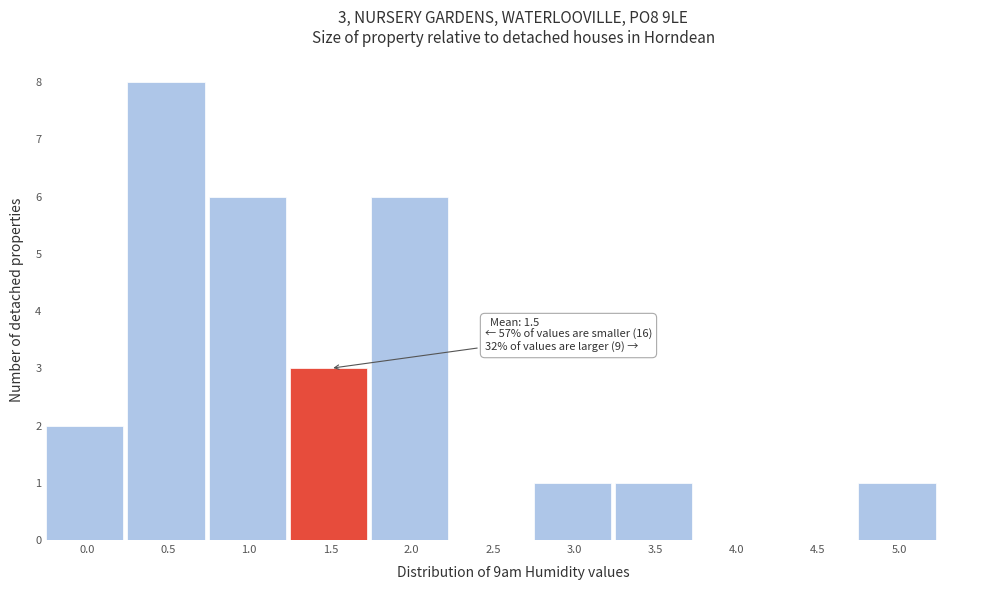

Reading left to right, extract all data points from this chart.

0.0=2	0.5=8	1.0=6	1.5=3	2.0=6	2.5=0	3.0=1	3.5=1	4.0=0	4.5=0	5.0=1